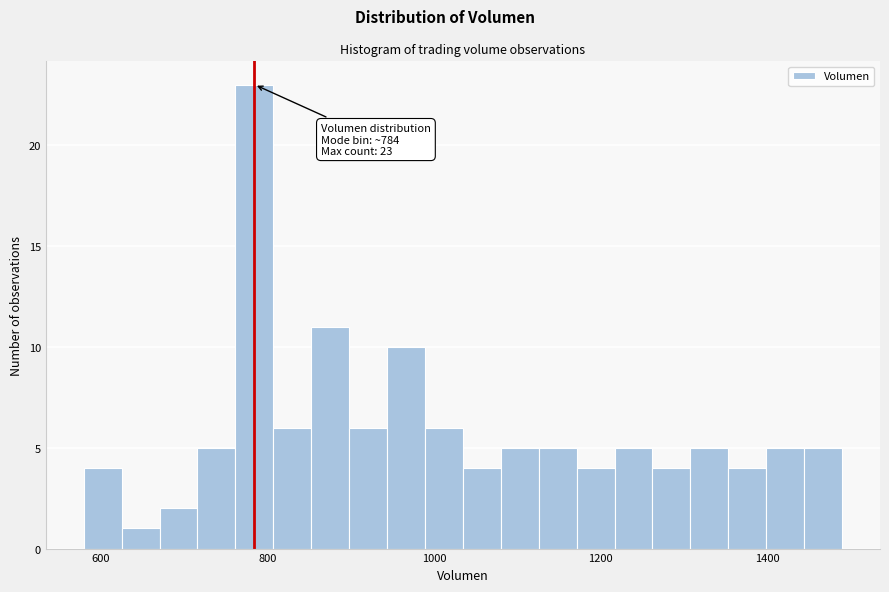

Read against the x-axis, roughly where is the centre of the tallest bar?

780